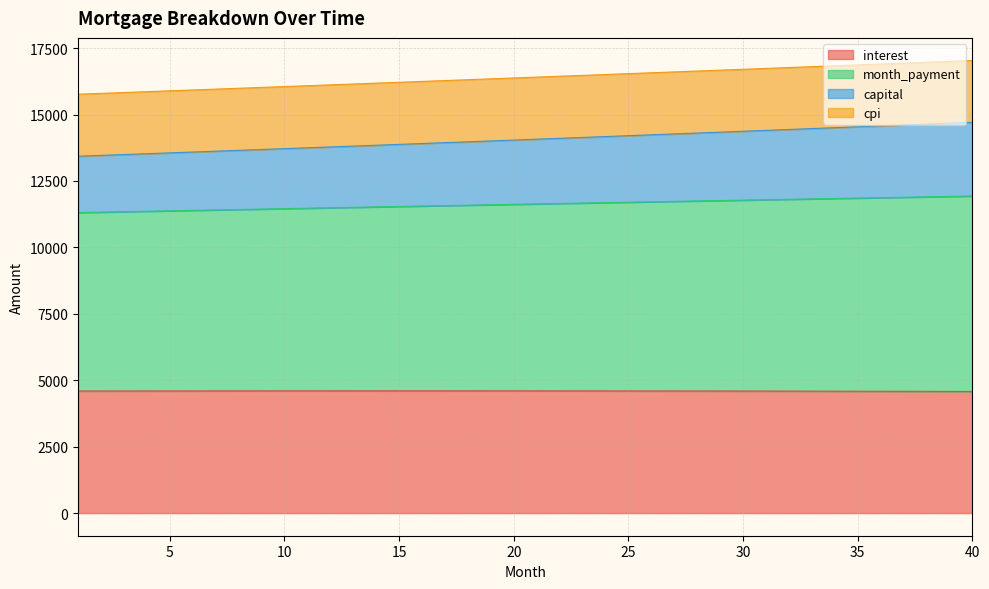

At how many categories does at least one series exceed 10683?

40